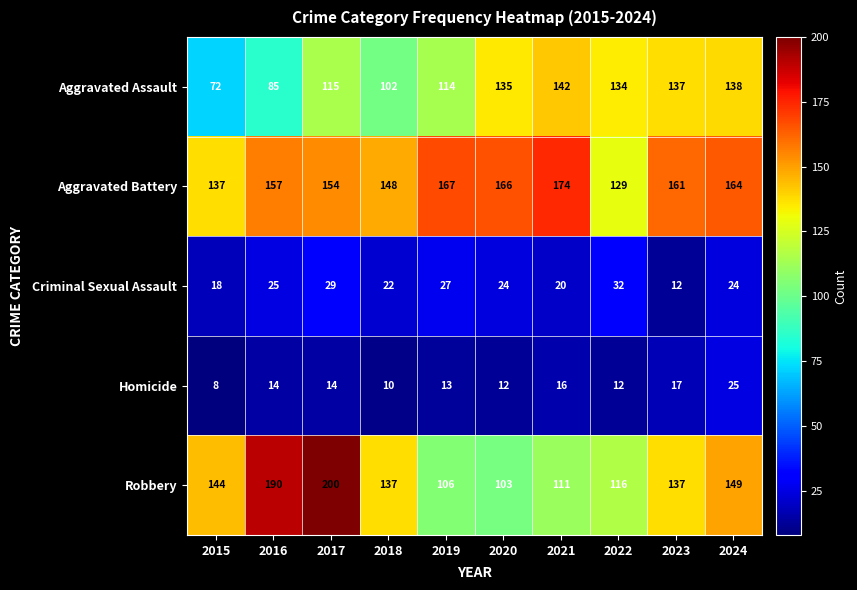

The value of Robbery at 2020 is 52. True or false?

False